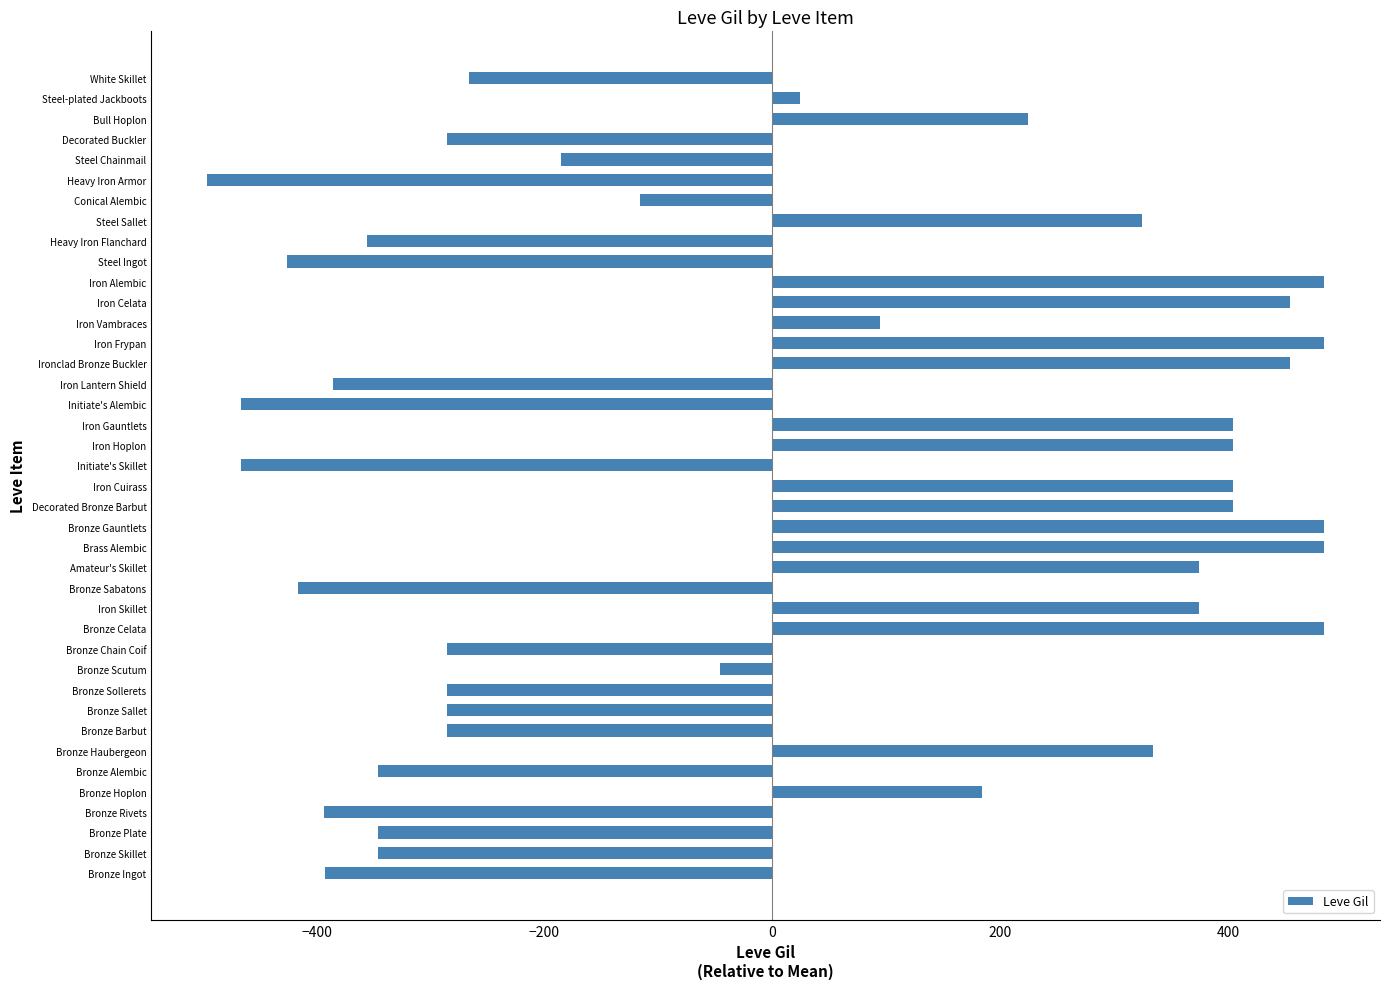

The chart shows a value of 115.4 at Bronze Hoplon. True or false?

False